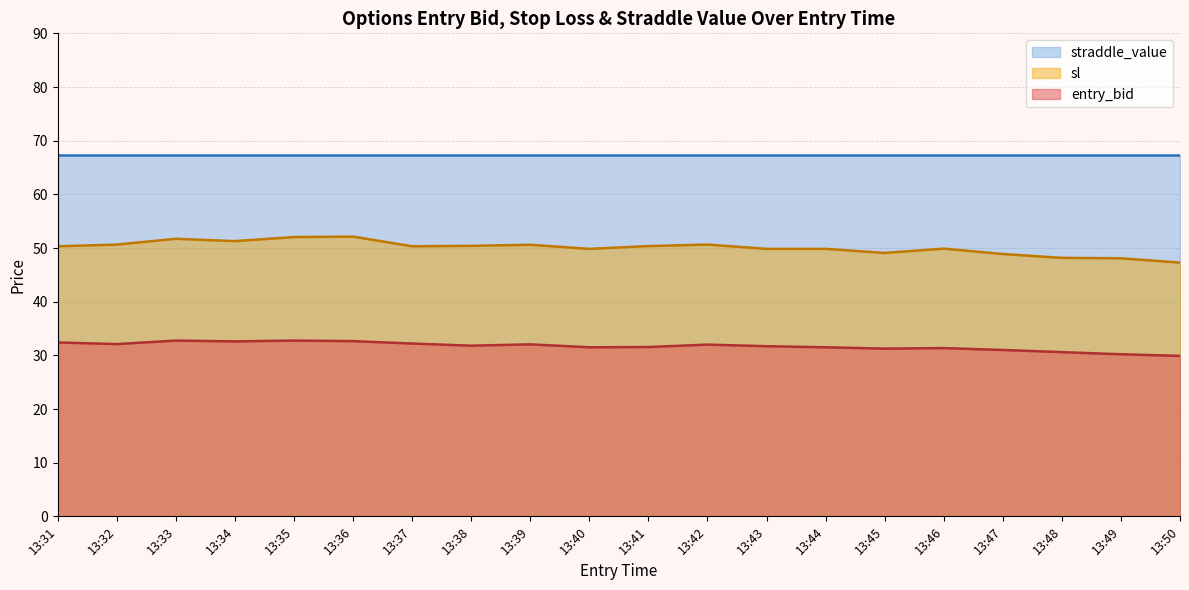

True or false: sl has a value of 48.3 at 13:48.

True